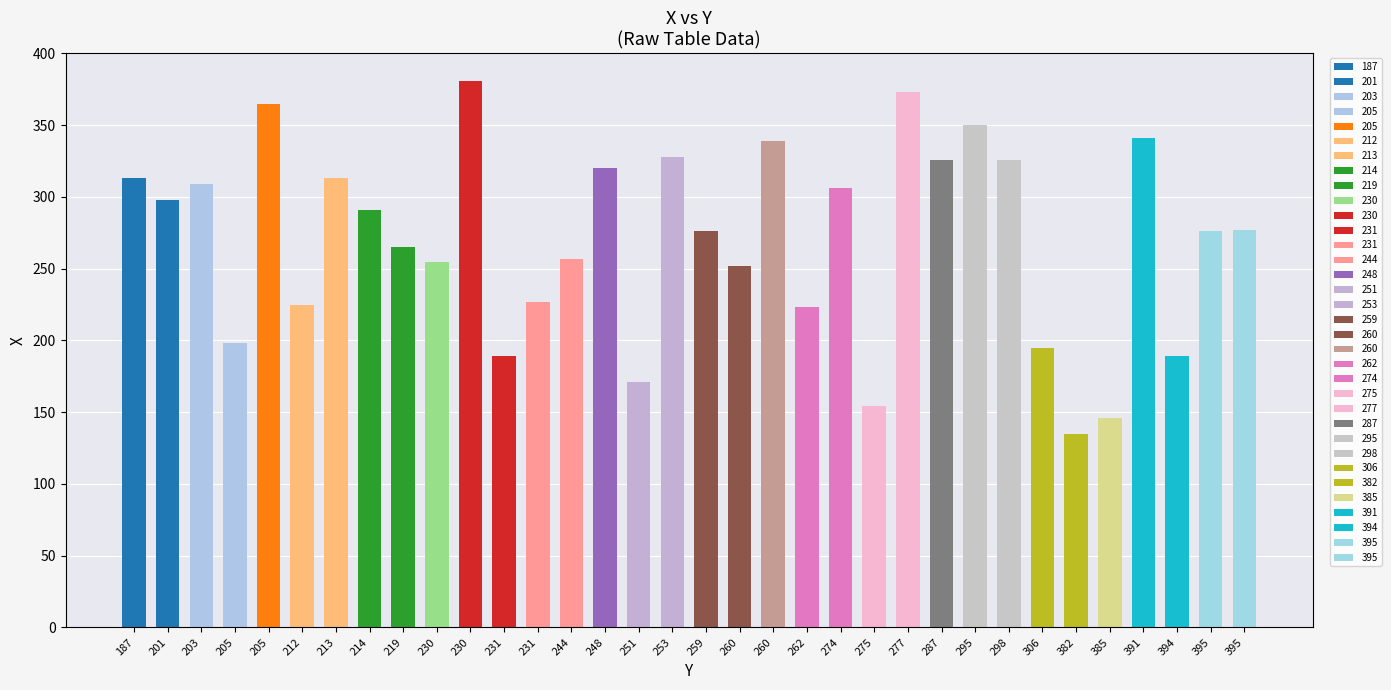

What is the change in value from 205 to 395?

+78